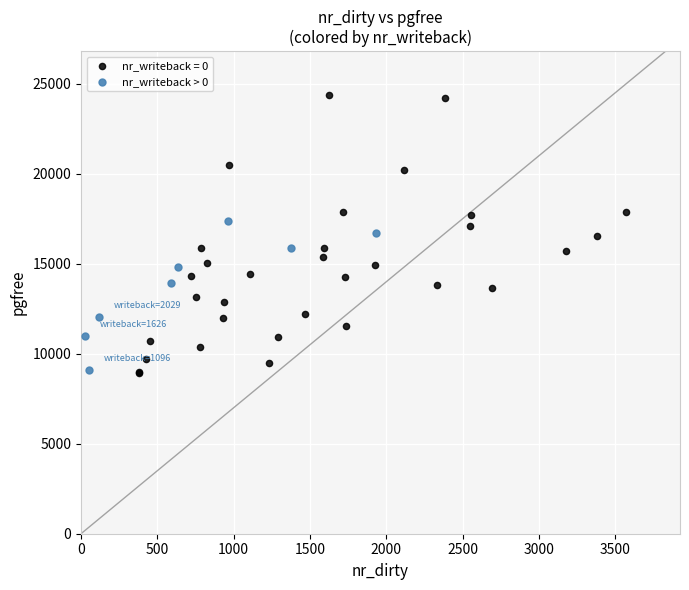

Which series has the largest Y range (max minus min)?

nr_writeback = 0